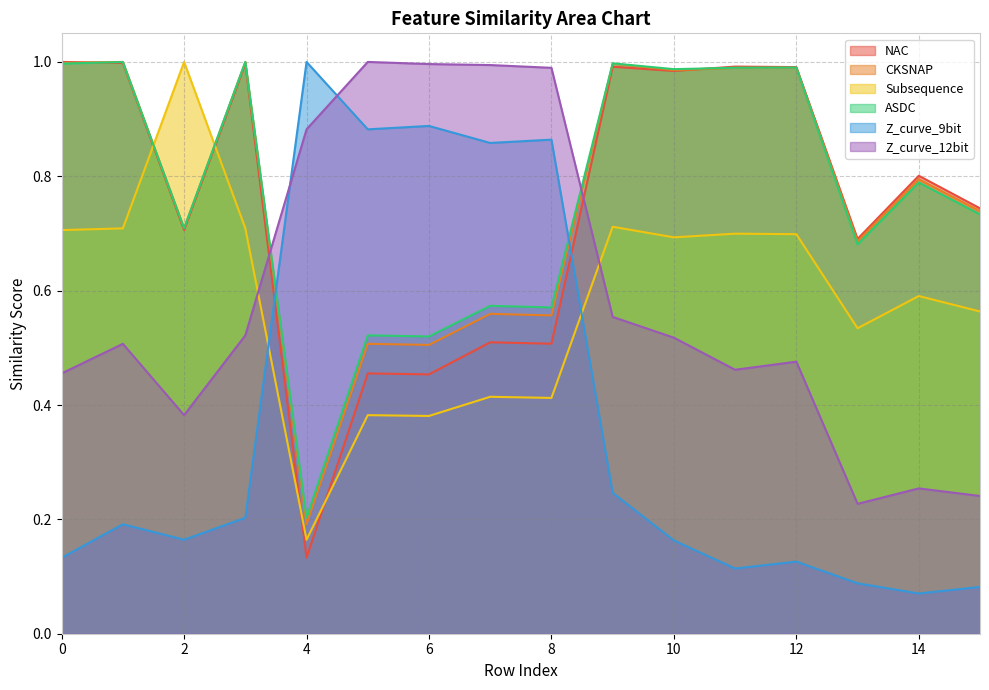

What is the value of the Z_curve_12bit point at the 8th from the left?

1.0